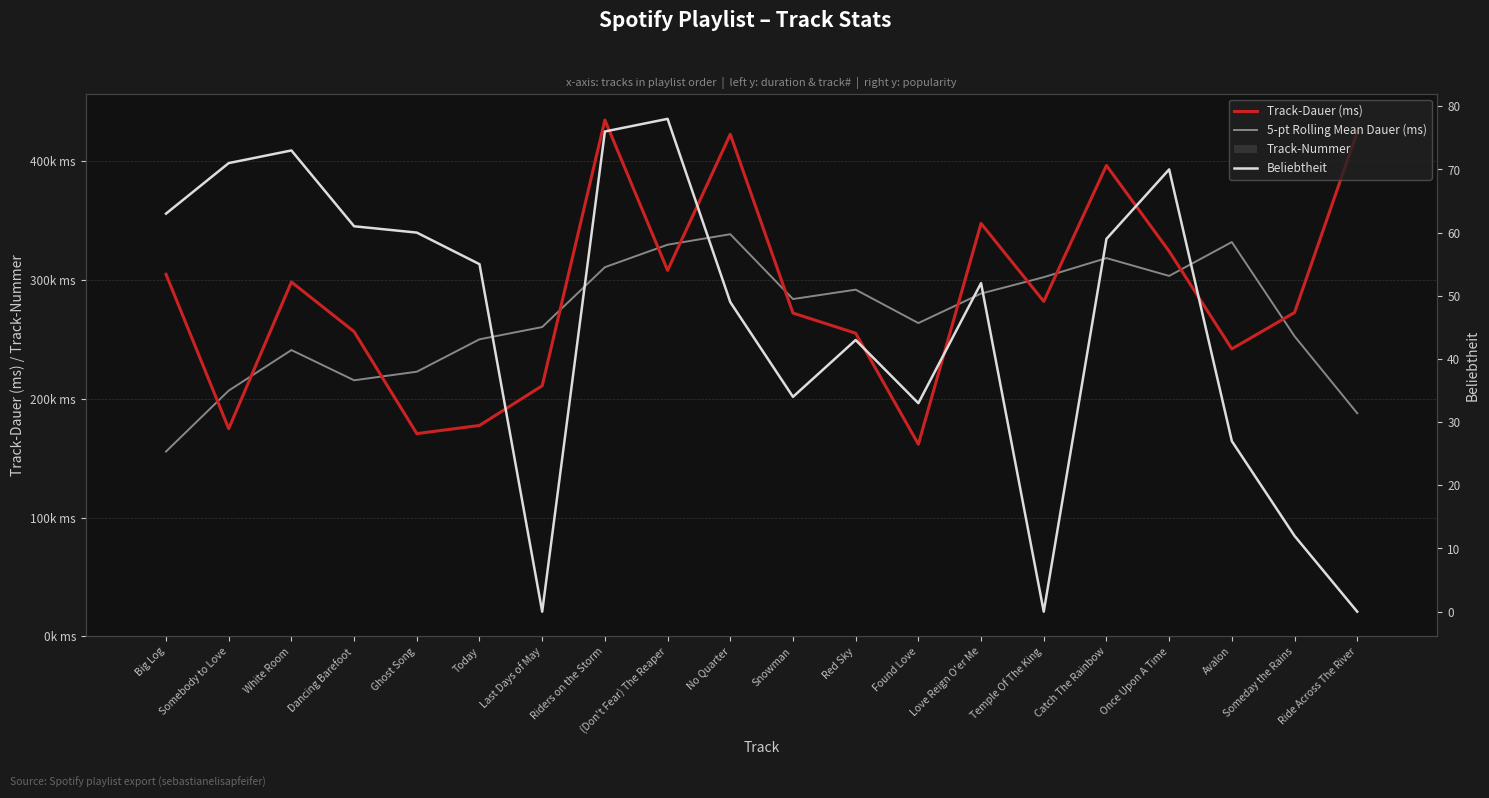

How many bars are there in each group?

4